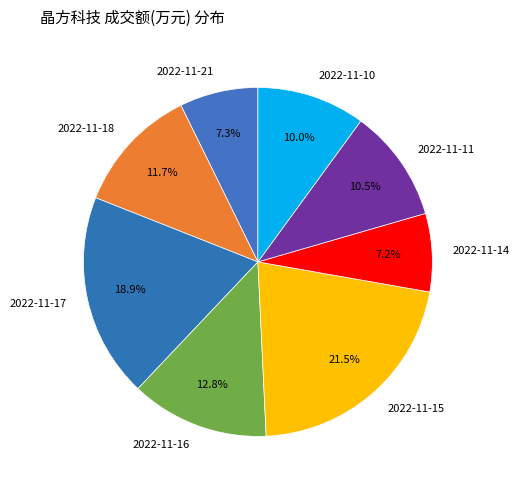

Which slice is the largest?

2022-11-15